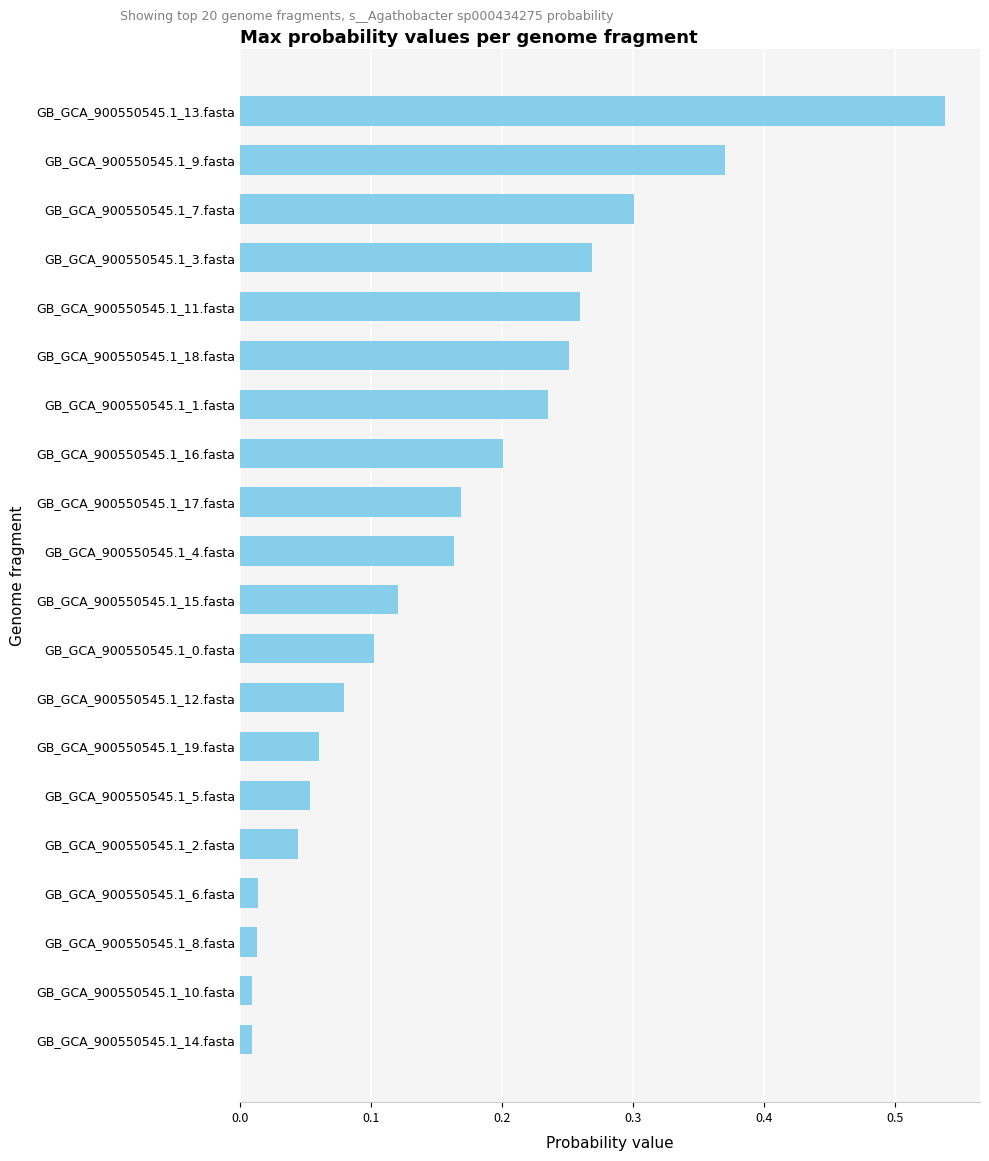

Which has a higher value, GB_GCA_900550545.1_15.fasta or GB_GCA_900550545.1_12.fasta?

GB_GCA_900550545.1_15.fasta